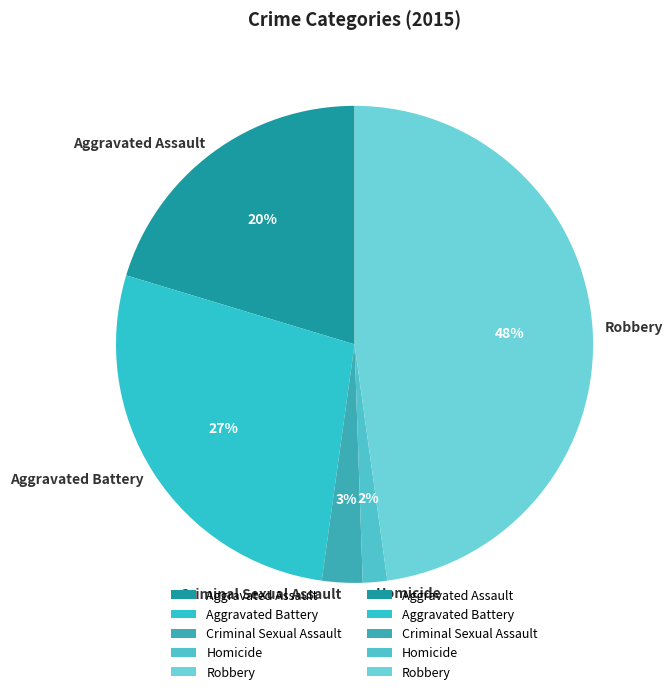

To the nearest percent, what is the average slice percentage?

20%